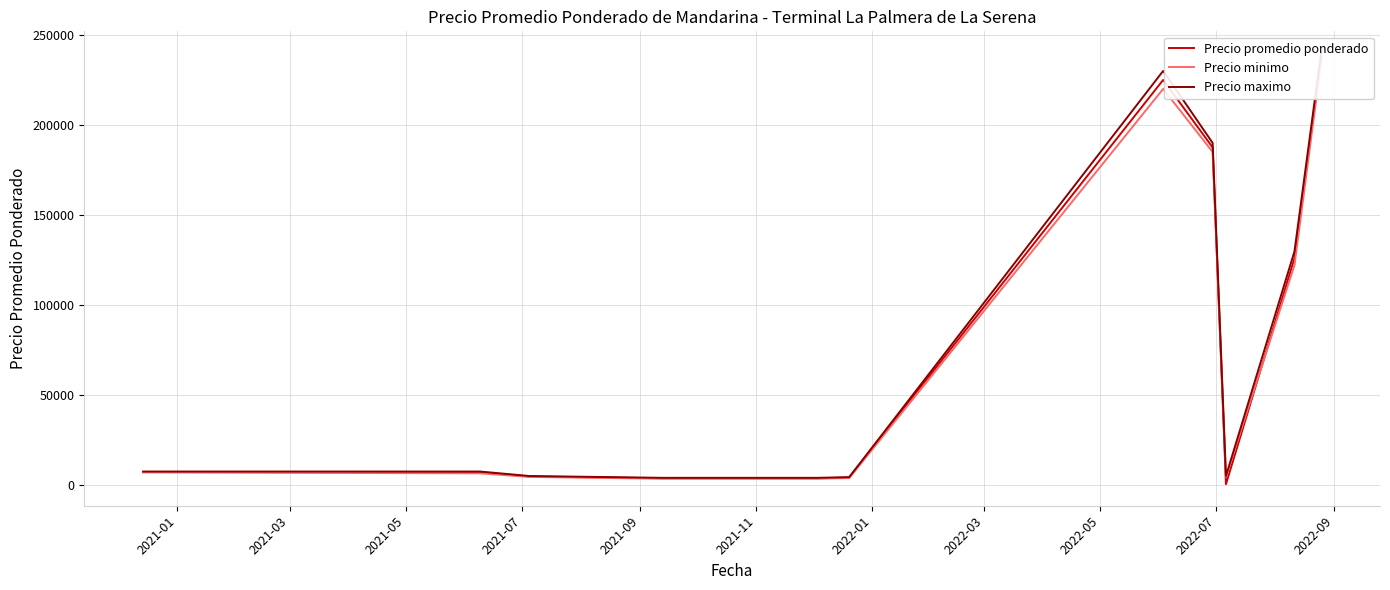

What is the difference between the highest and lowest values at 2022-03?

500.0